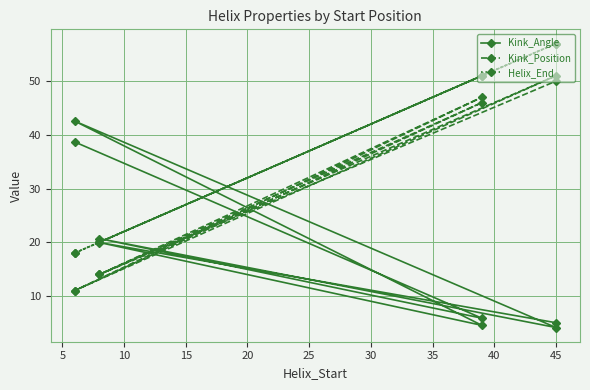

True or false: Kink_Position and Kink_Angle cross at least once.

True